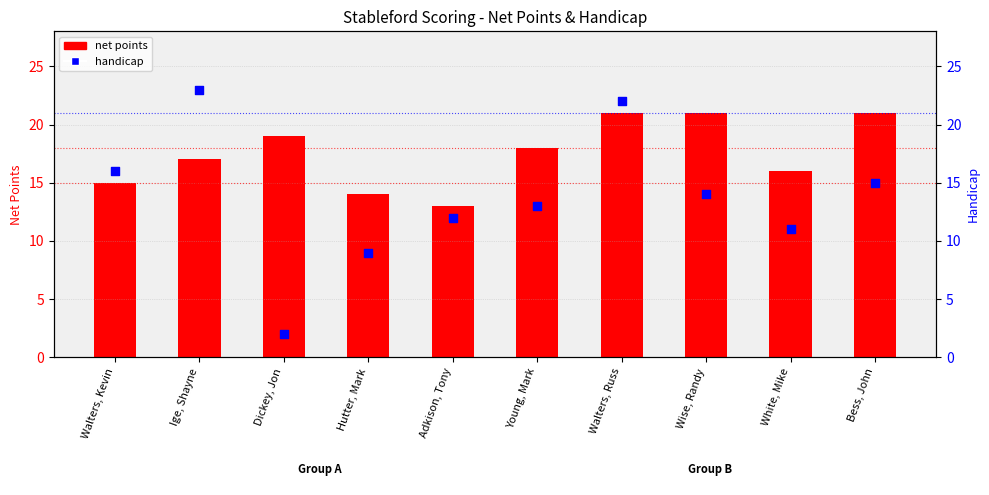

What is the total value across all series at Walters, Kevin?

31